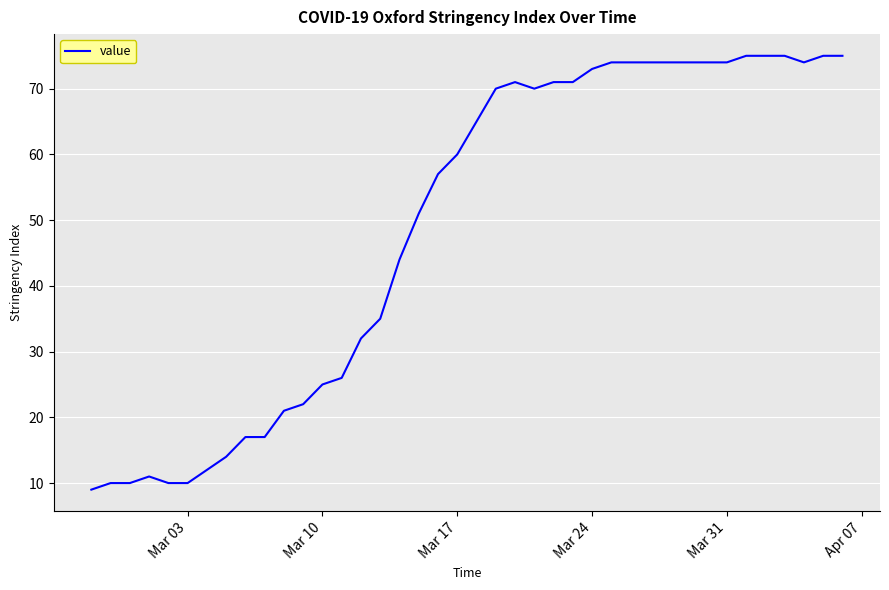

Reading left to right, what are all the values shown in this chart?

9	10	10	11	10	10	12	14	17	17	21	22	25	26	32	35	44	51	57	60	65	70	71	70	71	71	73	74	74	74	74	74	74	74	75	75	75	74	75	75